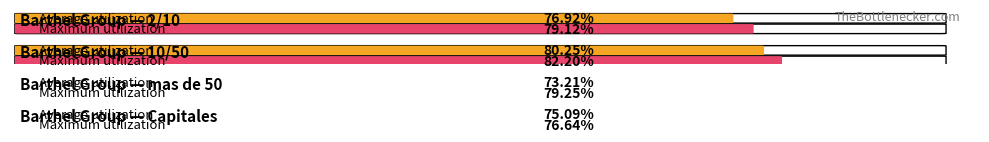

Is it true that Maximum utilization equals 116.1 at No procede?

False